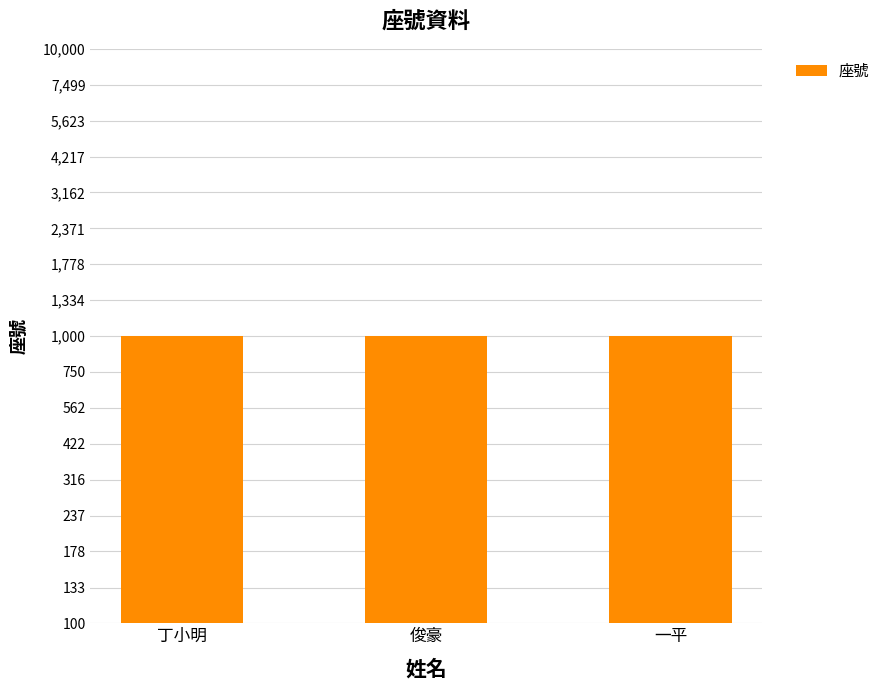

Does the chart contain stacked bars?

No